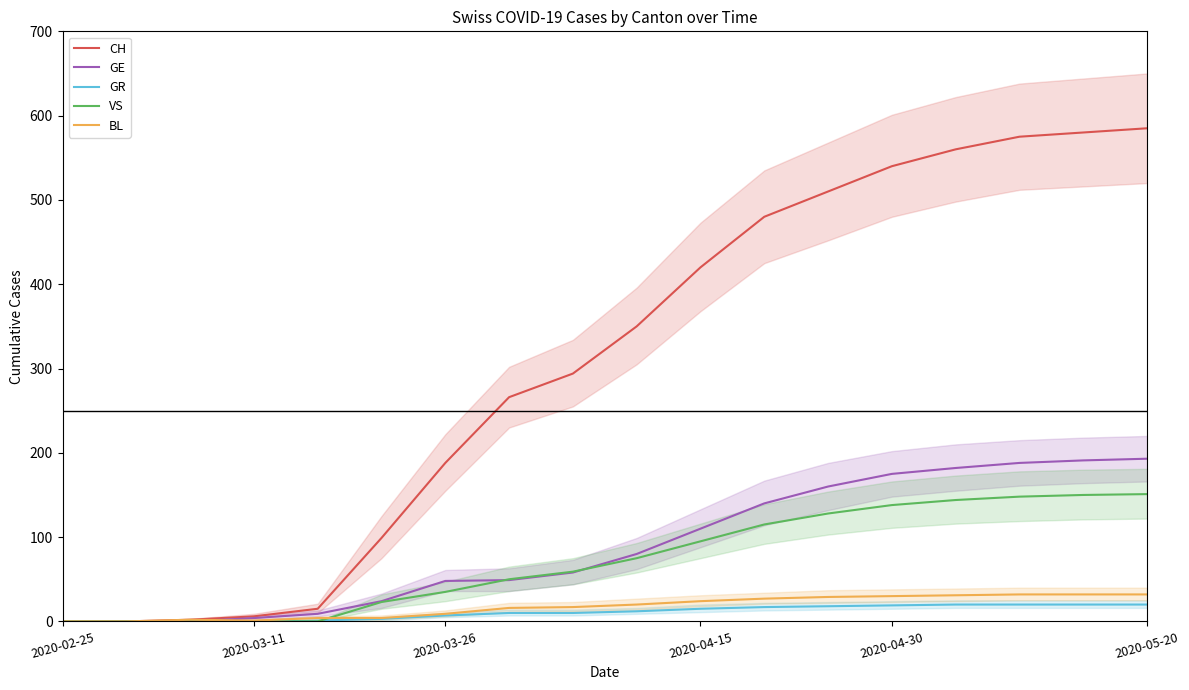

Which series has the largest range (max minus min)?

CH